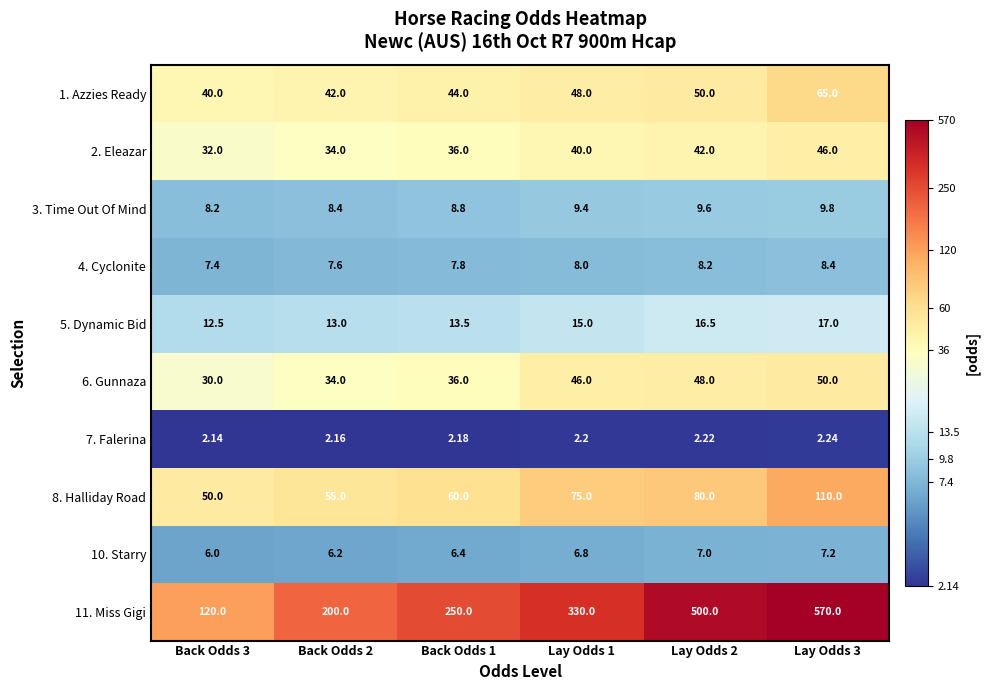

How many distinct data groups are displayed?

10